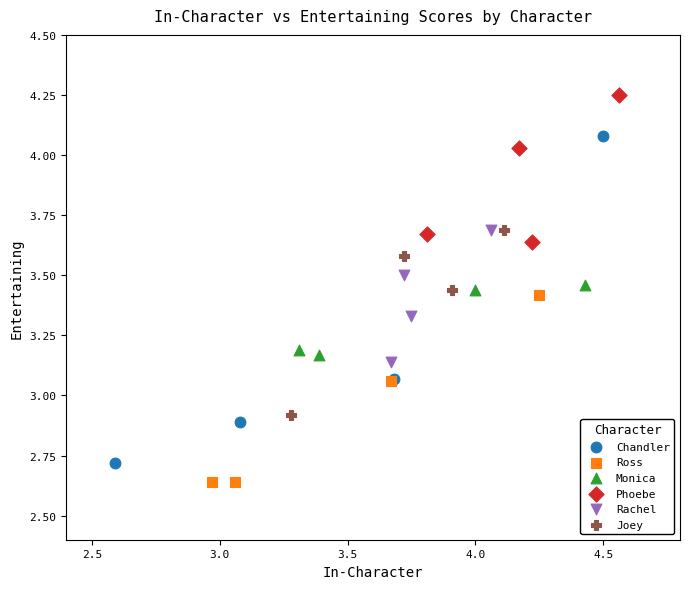

Which series has the largest Y range (max minus min)?

Chandler